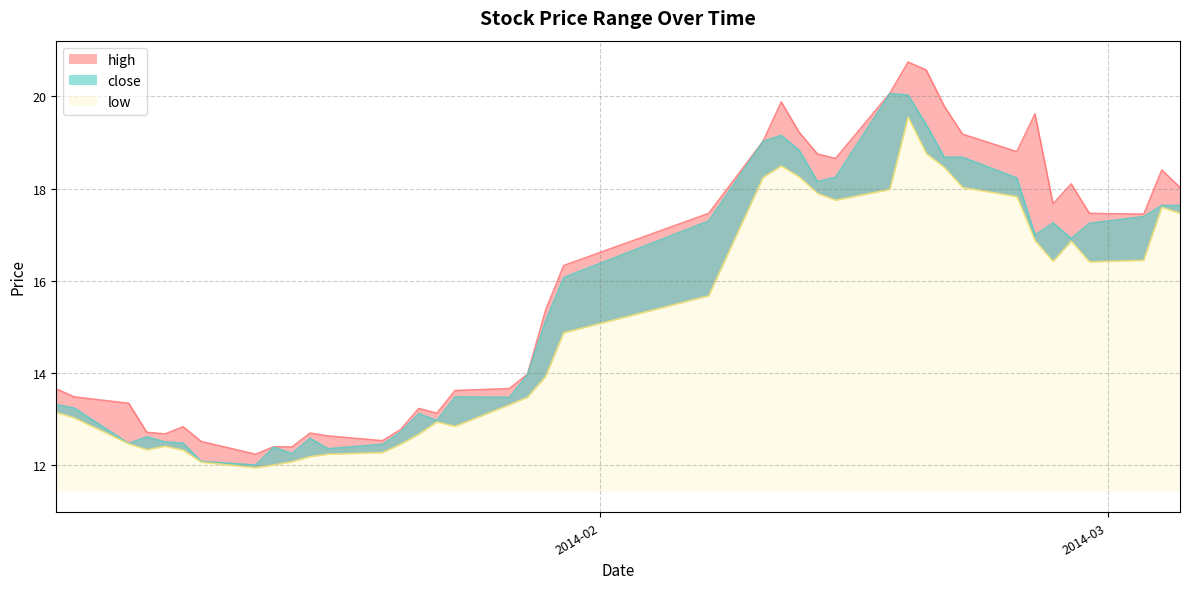

What are all the series names shown in the legend?

high, close, low